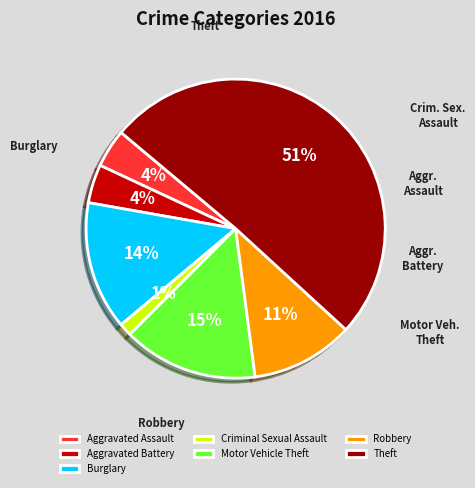

What percentage is the Burglary slice, to the nearest percent?

14%